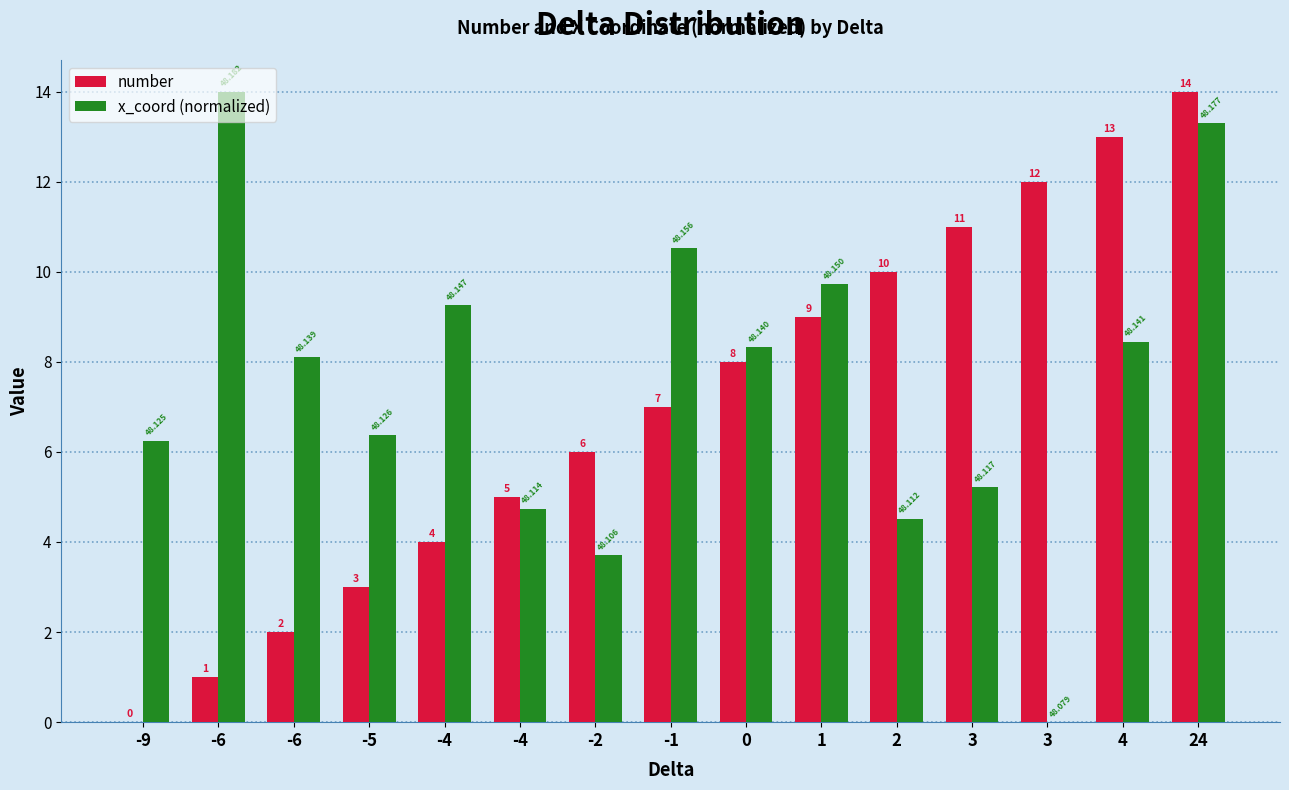

The x_coord (normalized) series shows 13.3 at 24. True or false?

True